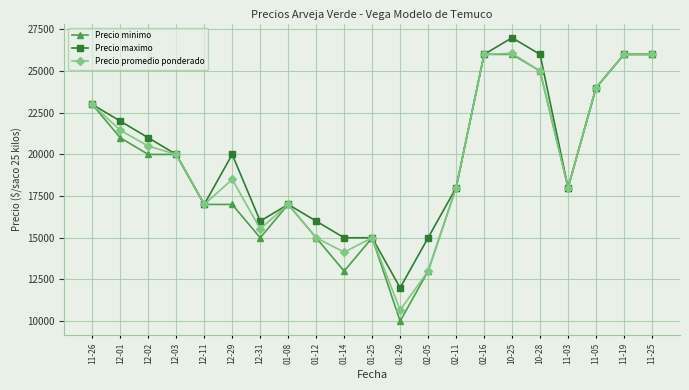

Is the value of Precio maximo at 11-03 greater than the value of Precio promedio ponderado at 01-14?

Yes